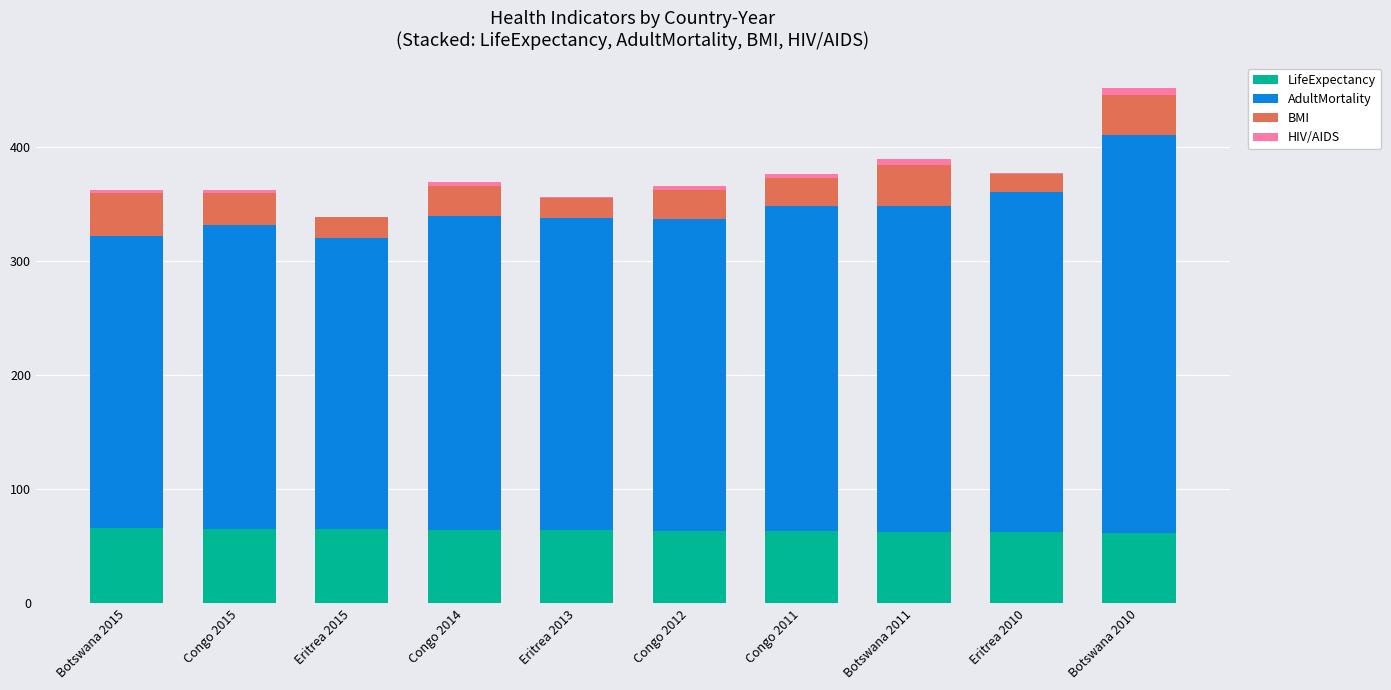

The LifeExpectancy series shows 90.5 at Botswana 2011. True or false?

False